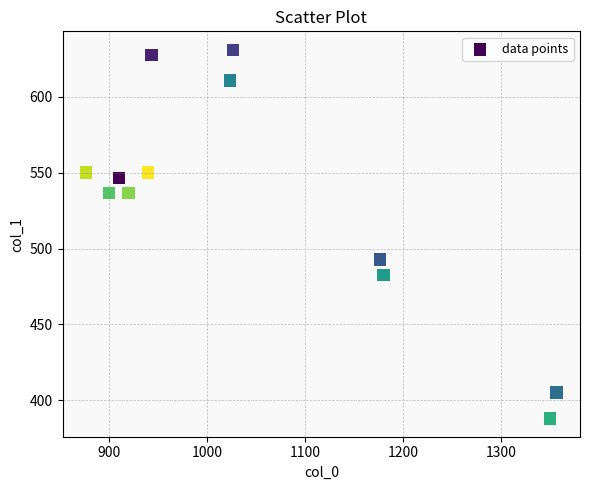

What is the range of Y values (max minus min)?

243.0